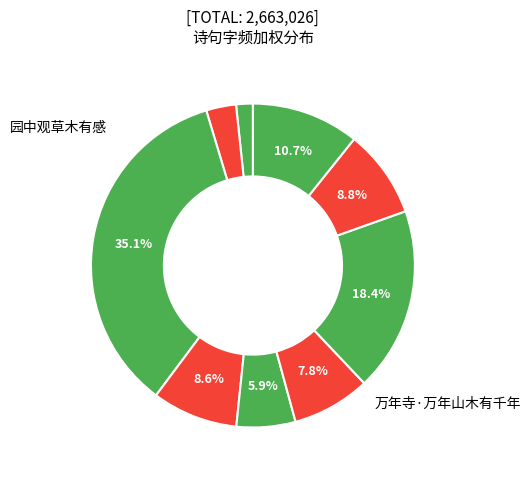

How many segments does this pie chart have?

9